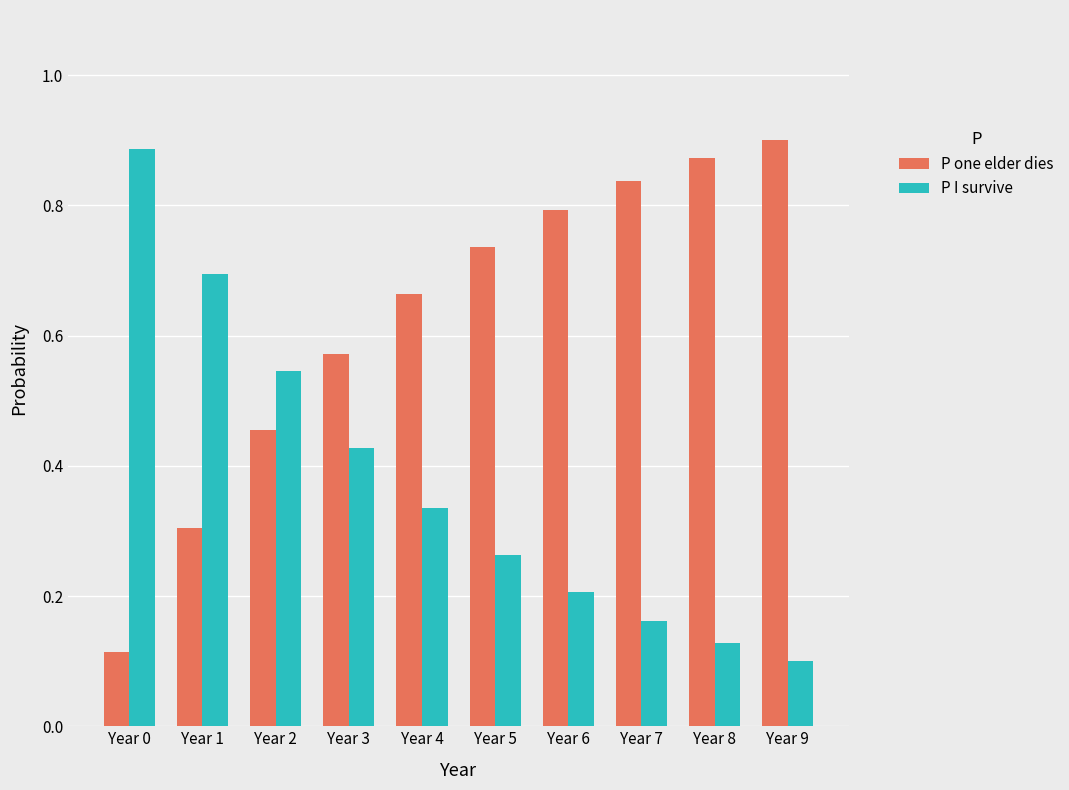

What is the sum of all P I survive values?

3.8